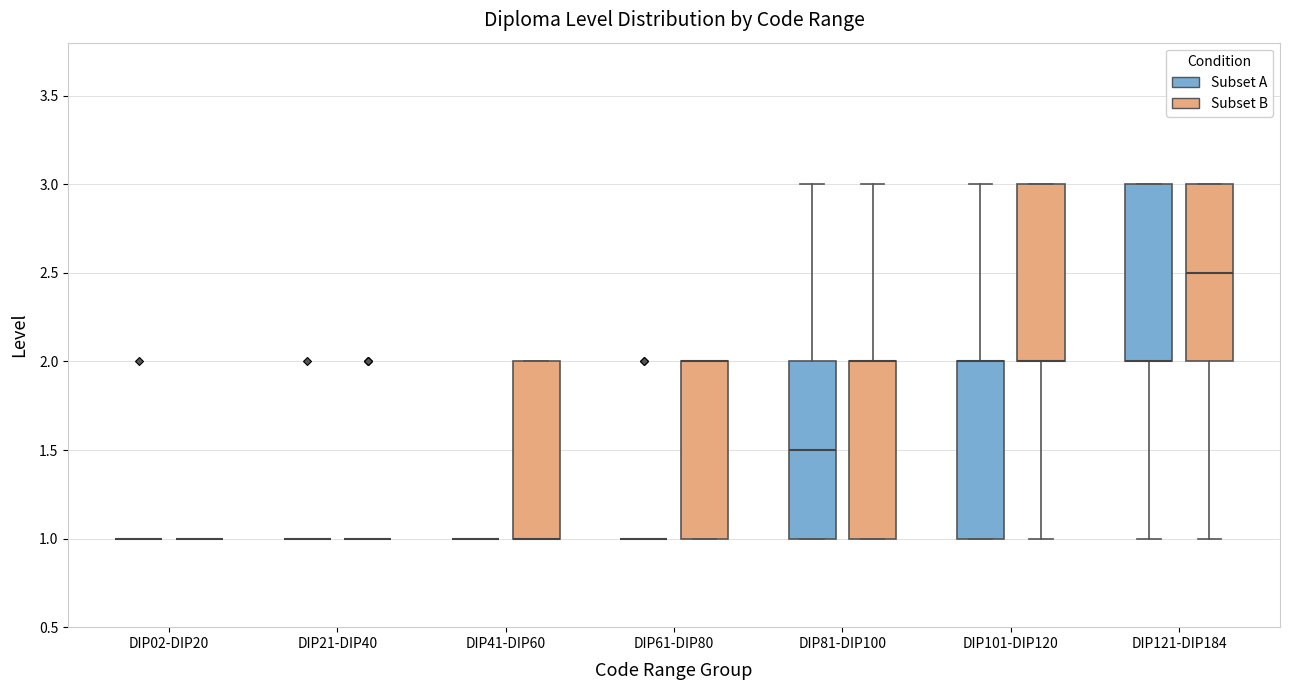

Reading left to right, read every box against the y-axis: the position of its median line, the range the box covers, and the ends of its whiskers. The values are not printed on the chart, so give them approximately, as read against the axis.

DIP02-DIP20 (Subset A): box collapsed to a line at 1.0, whiskers 1.0 to 1.0
DIP02-DIP20 (Subset B): box collapsed to a line at 1.0, whiskers 1.0 to 1.0
DIP21-DIP40 (Subset A): box collapsed to a line at 1.0, whiskers 1.0 to 1.0
DIP21-DIP40 (Subset B): box collapsed to a line at 1.0, whiskers 1.0 to 1.0
DIP41-DIP60 (Subset A): box collapsed to a line at 1.0, whiskers 1.0 to 1.0
DIP41-DIP60 (Subset B): median 1.0 (drawn on the box's lower edge), box 1.0 to 2.0, whiskers 1.0 to 2.0
DIP61-DIP80 (Subset A): box collapsed to a line at 1.0, whiskers 1.0 to 1.0
DIP61-DIP80 (Subset B): median 2.0 (drawn on the box's upper edge), box 1.0 to 2.0, whiskers 1.0 to 2.0
DIP81-DIP100 (Subset A): median 1.5, box 1.0 to 2.0, whiskers 1.0 to 3.0
DIP81-DIP100 (Subset B): median 2.0 (drawn on the box's upper edge), box 1.0 to 2.0, whiskers 1.0 to 3.0
DIP101-DIP120 (Subset A): median 2.0 (drawn on the box's upper edge), box 1.0 to 2.0, whiskers 1.0 to 3.0
DIP101-DIP120 (Subset B): median 2.0 (drawn on the box's lower edge), box 2.0 to 3.0, whiskers 1.0 to 3.0
DIP121-DIP184 (Subset A): median 2.0 (drawn on the box's lower edge), box 2.0 to 3.0, whiskers 1.0 to 3.0
DIP121-DIP184 (Subset B): median 2.5, box 2.0 to 3.0, whiskers 1.0 to 3.0